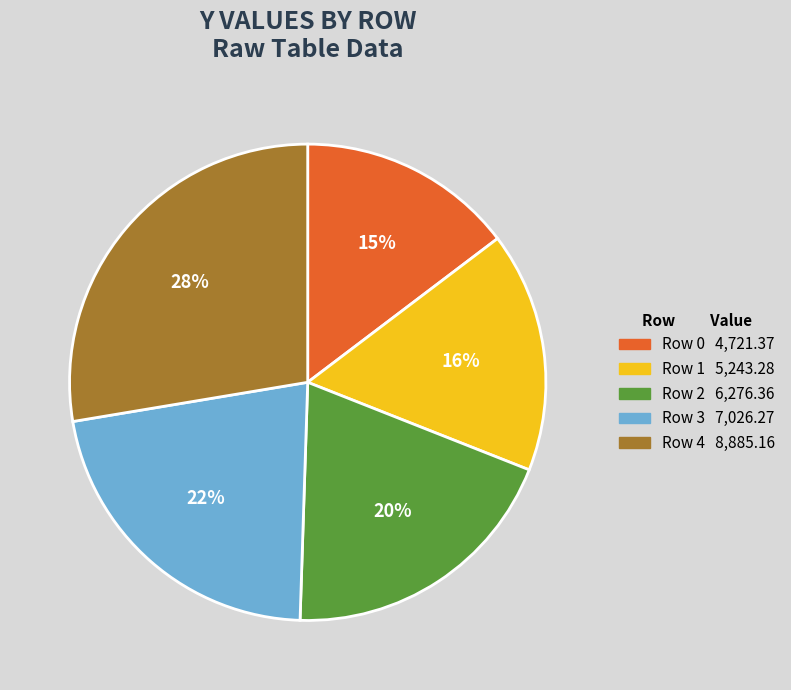

Does any single category account for the majority?

No